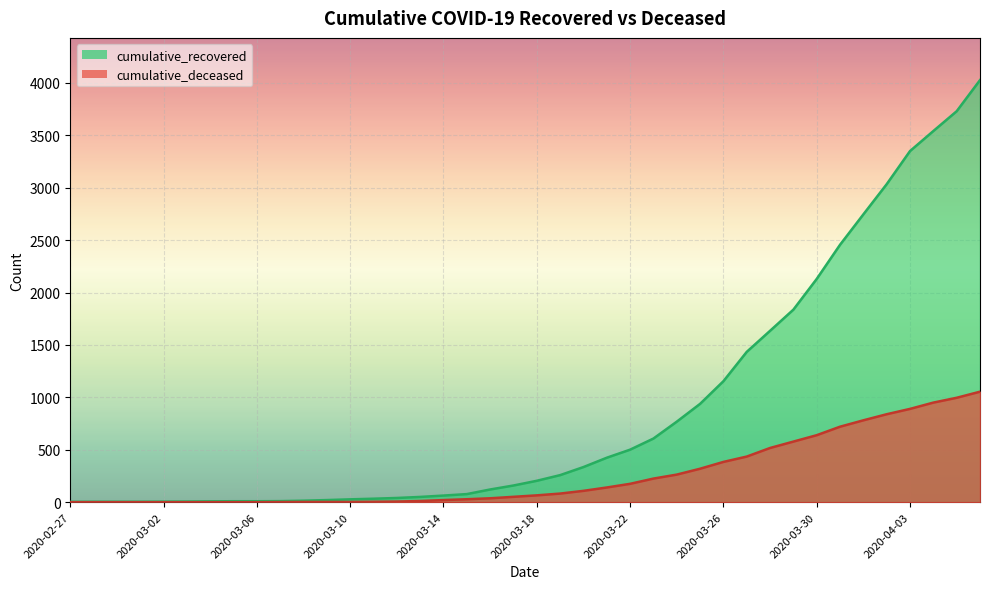

Which category has the lowest value across all series?

2020-02-27